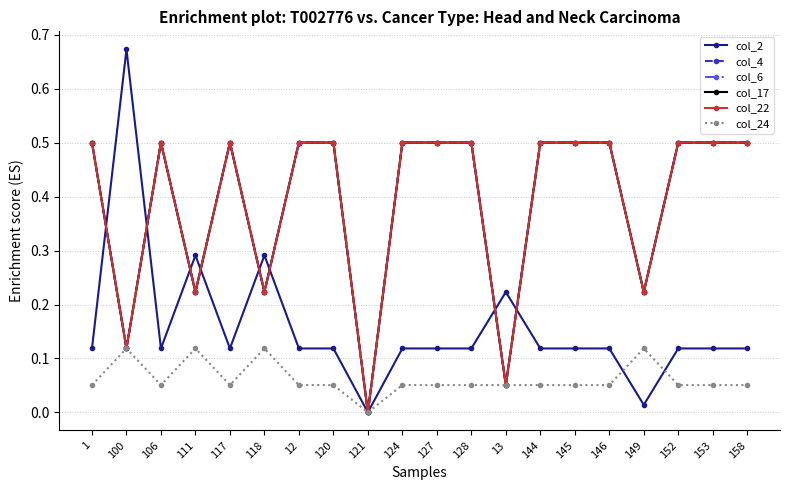

At which label does col_22 reach its minimum?

121